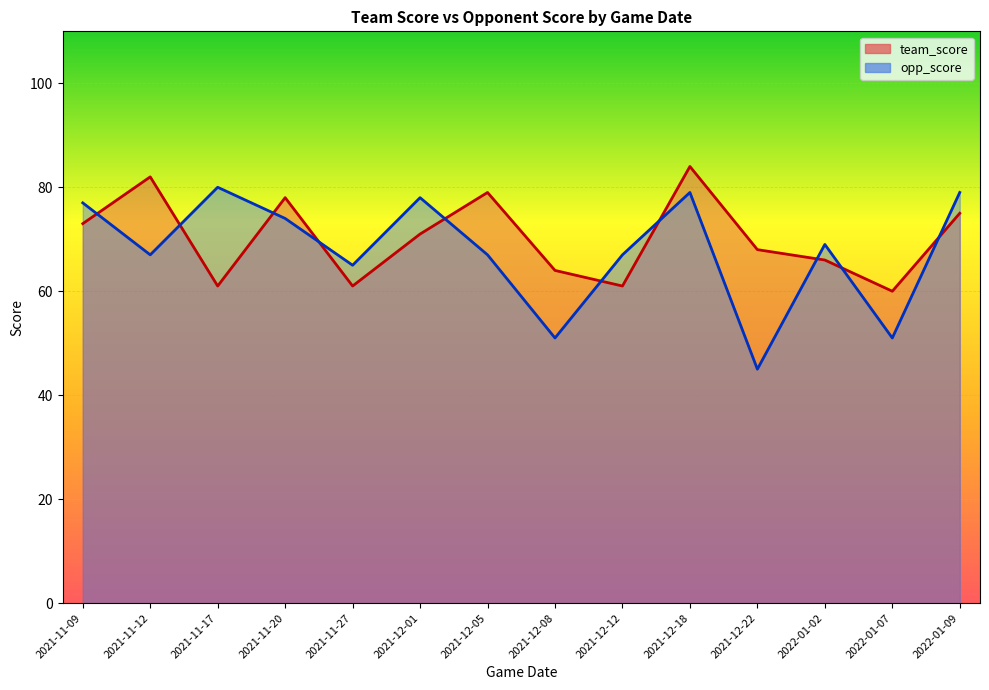

What is the approximate value of opp_score at 2022-01-09, to the nearest 5?

80